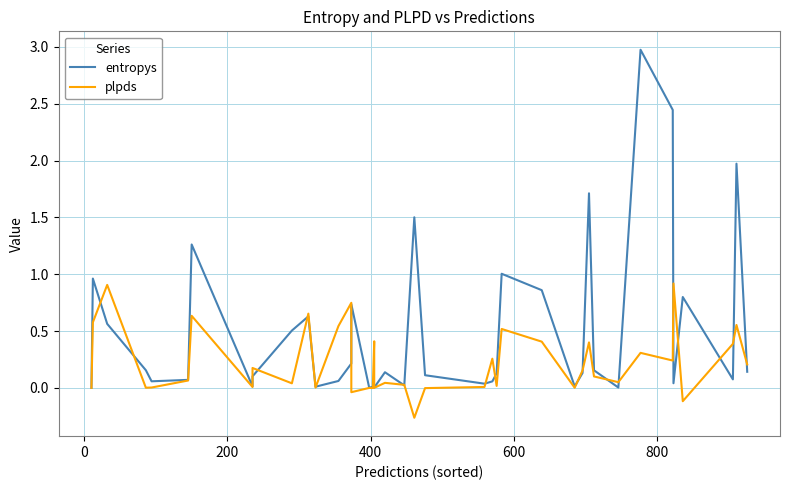

True or false: entropys has a value of 2.7 at 38.

False